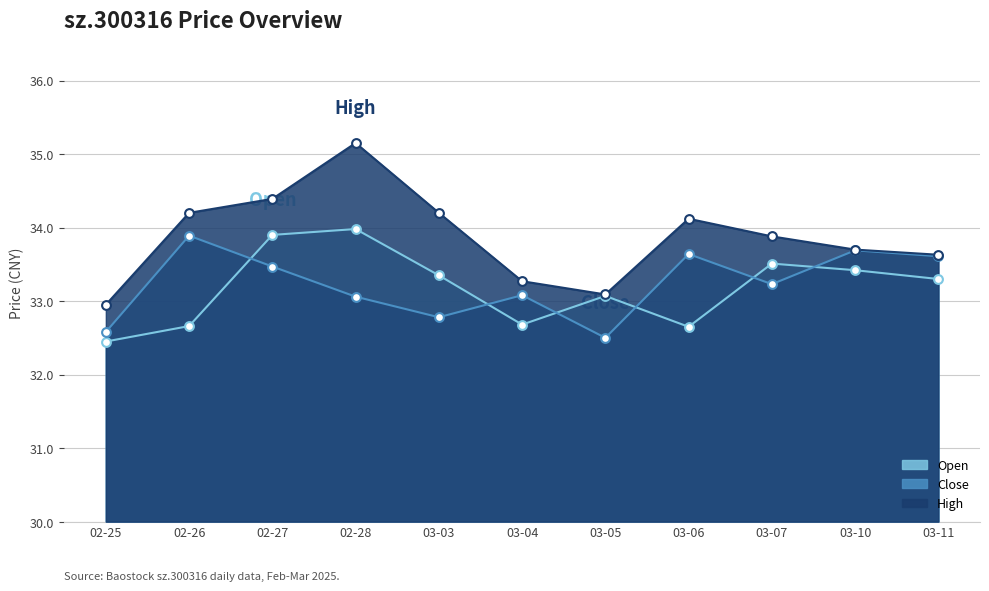

Which series has the largest total across all categories?

High